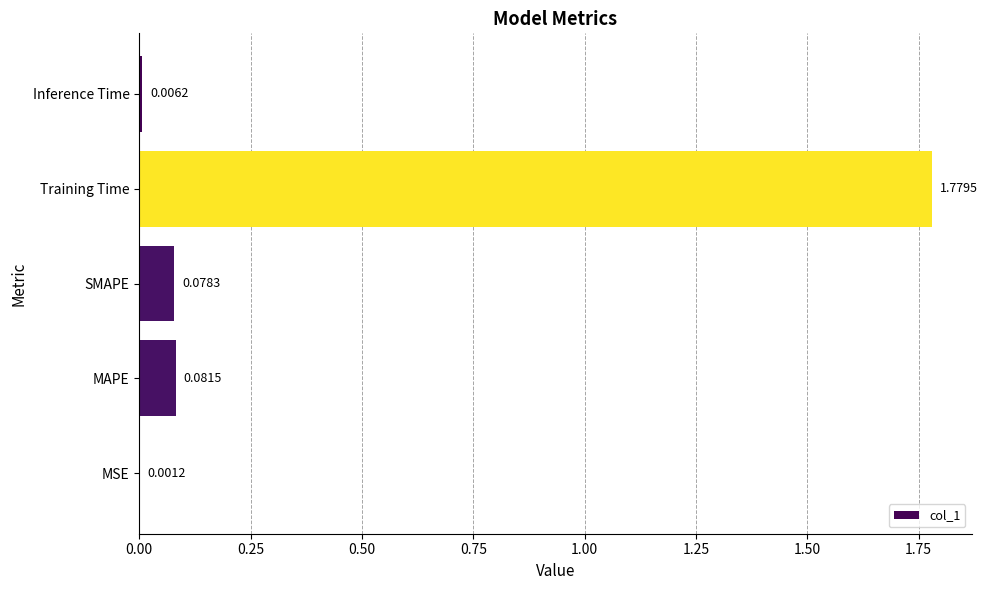

Where is the data nearest to the value 0?

MSE